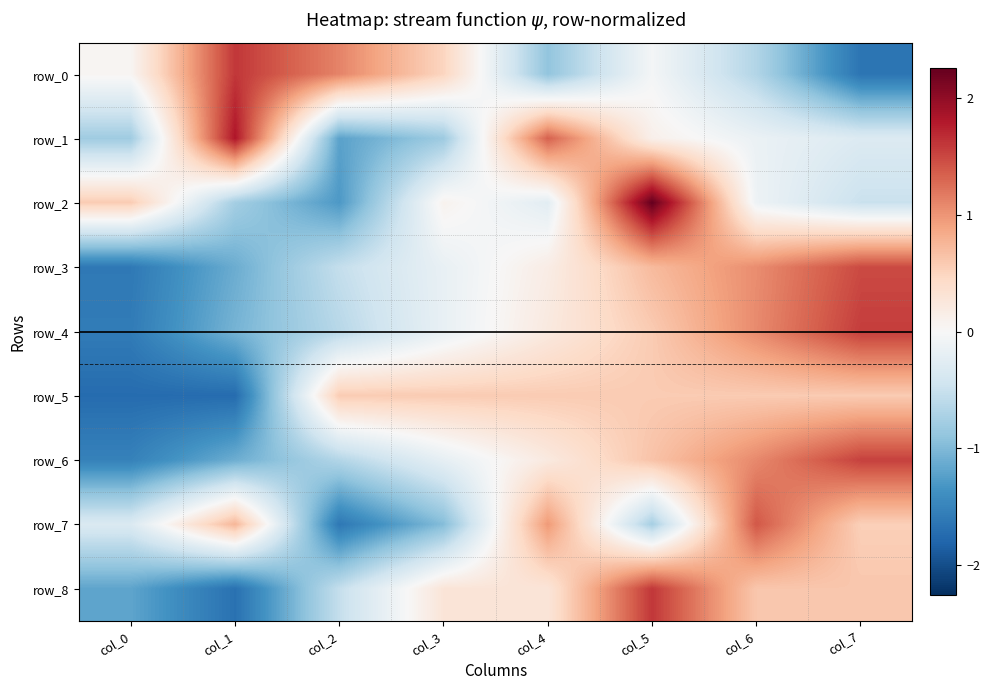

Between col_4 and col_5, which series saw the biggest shift?

row_2